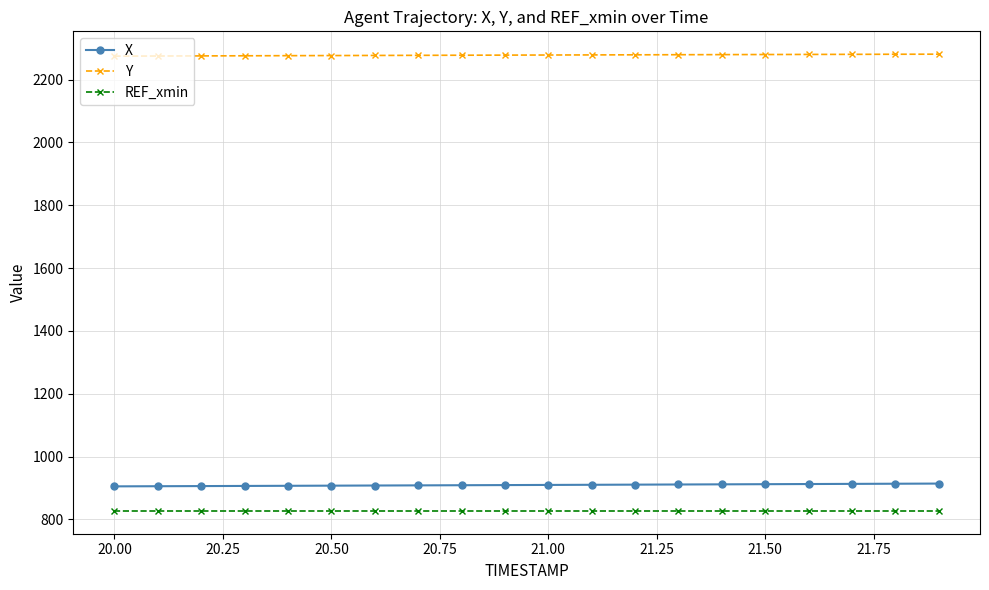

What is the value of the X point at the 13th from the left?

910.6